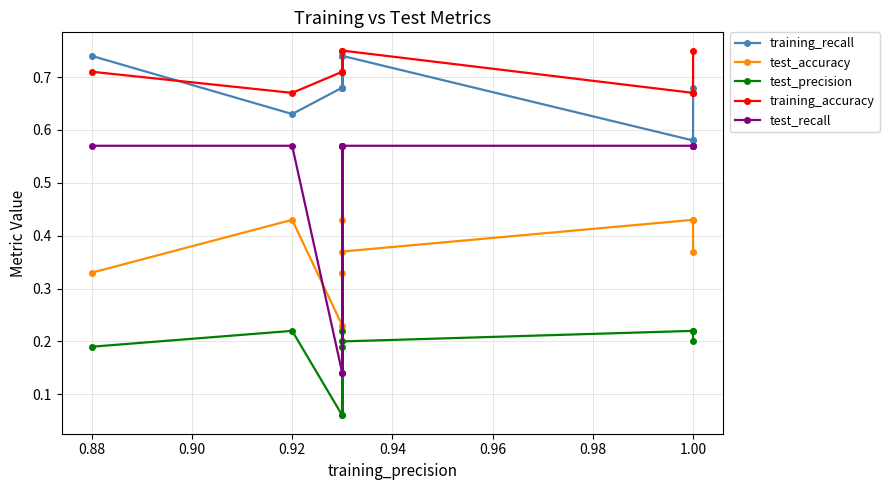

What is the label of the 3rd point from the right?

1.00